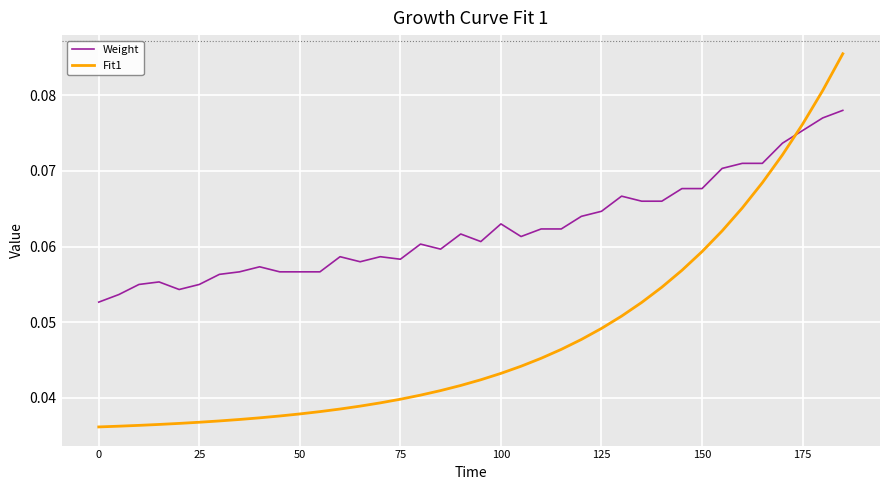

True or false: Fit1 and Weight intersect in this chart.

True